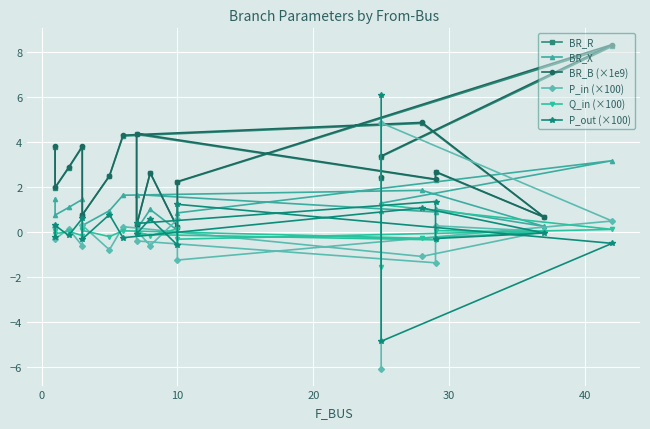

Count the number of categories in the chart.

19